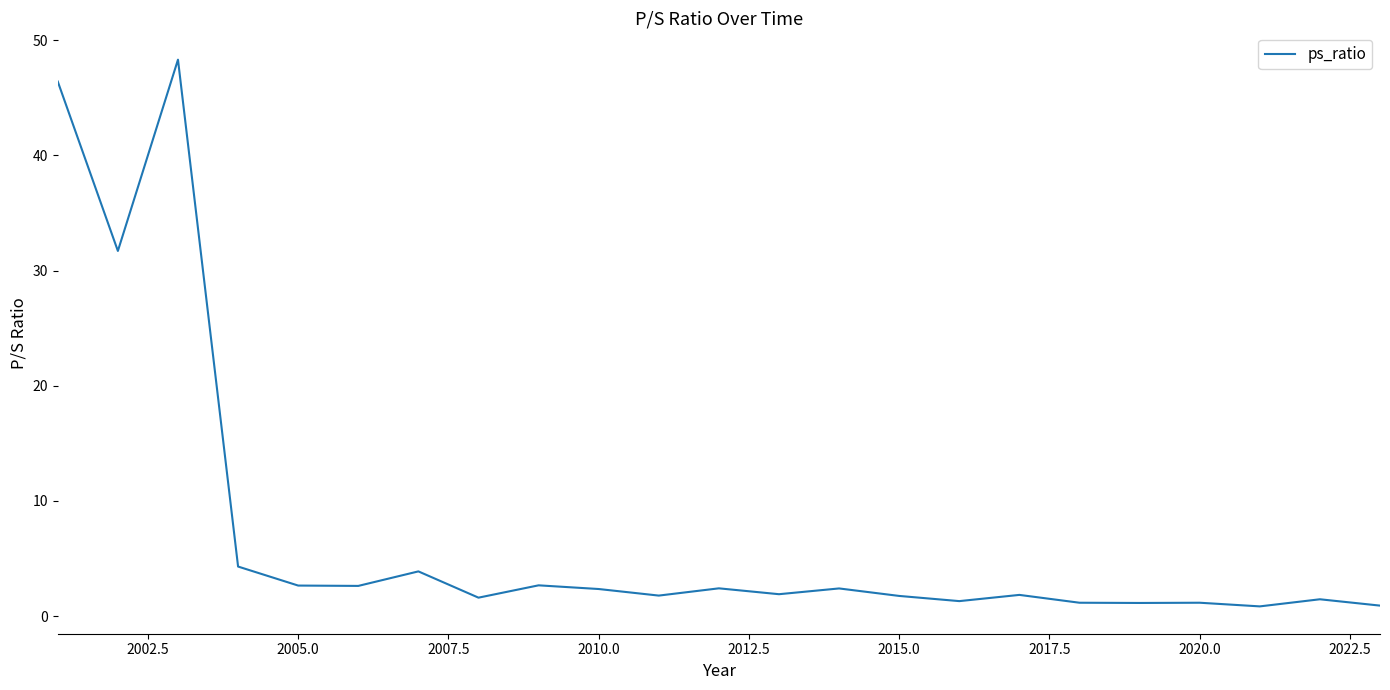

What is the difference between the maximum and minimum values?

47.4